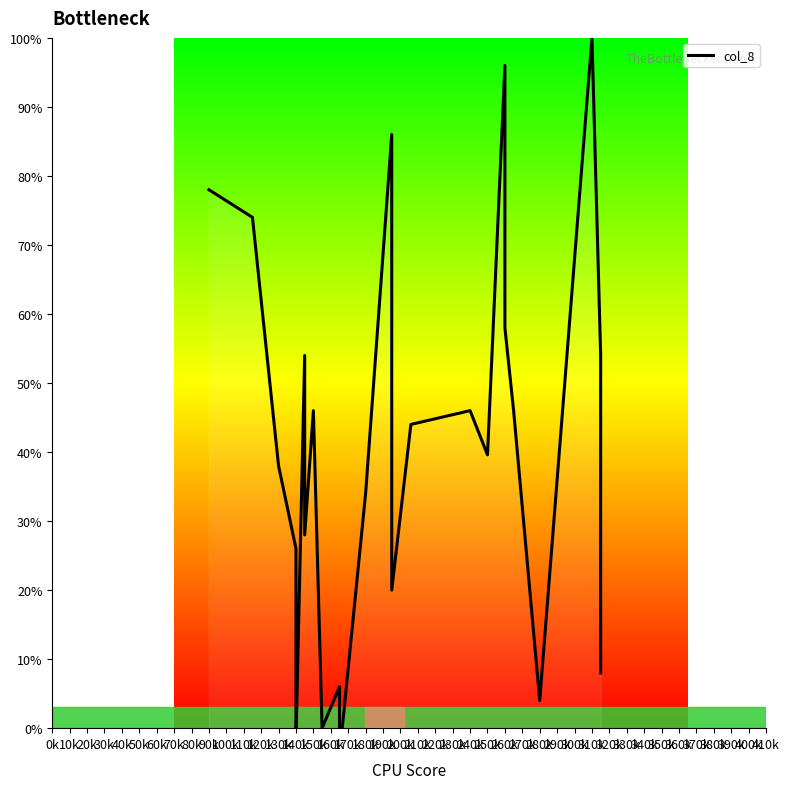

How many points are higher than both their immediate neighbors (excluding endpoints)?

7